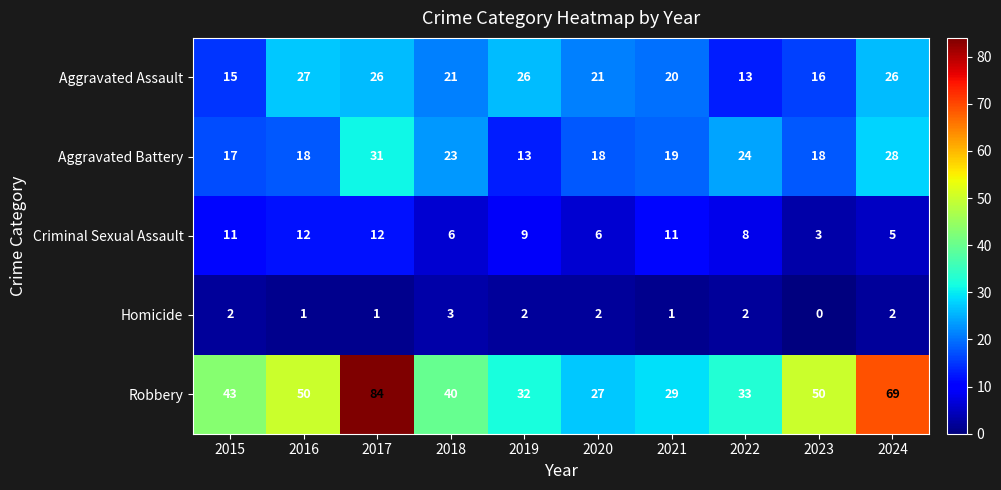

Which series changed the most between 2016 and 2024?

Robbery